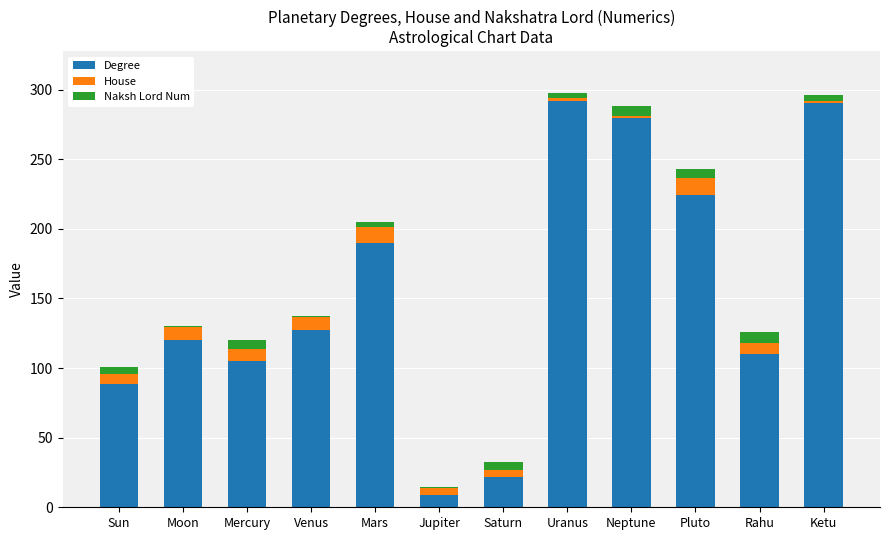

What is the difference between the maximum and minimum values in the Degree series?

283.3